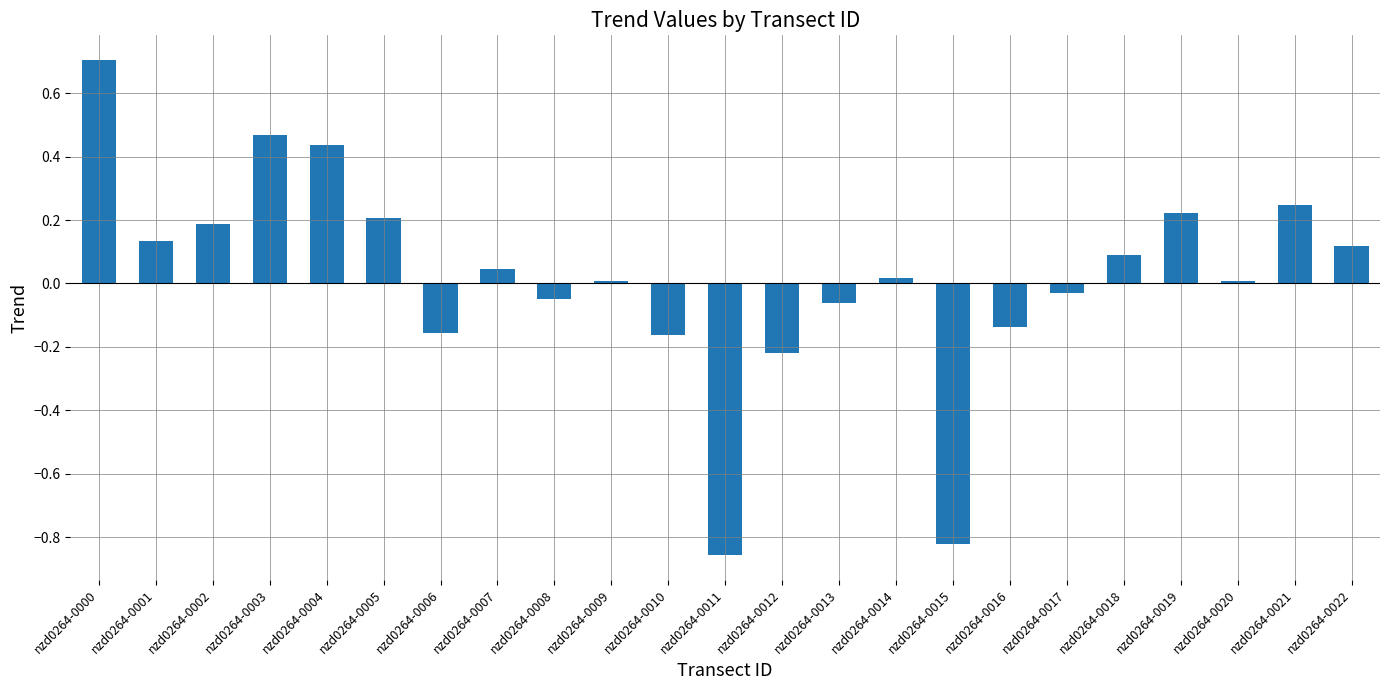

What is the maximum value shown in the chart?

0.7